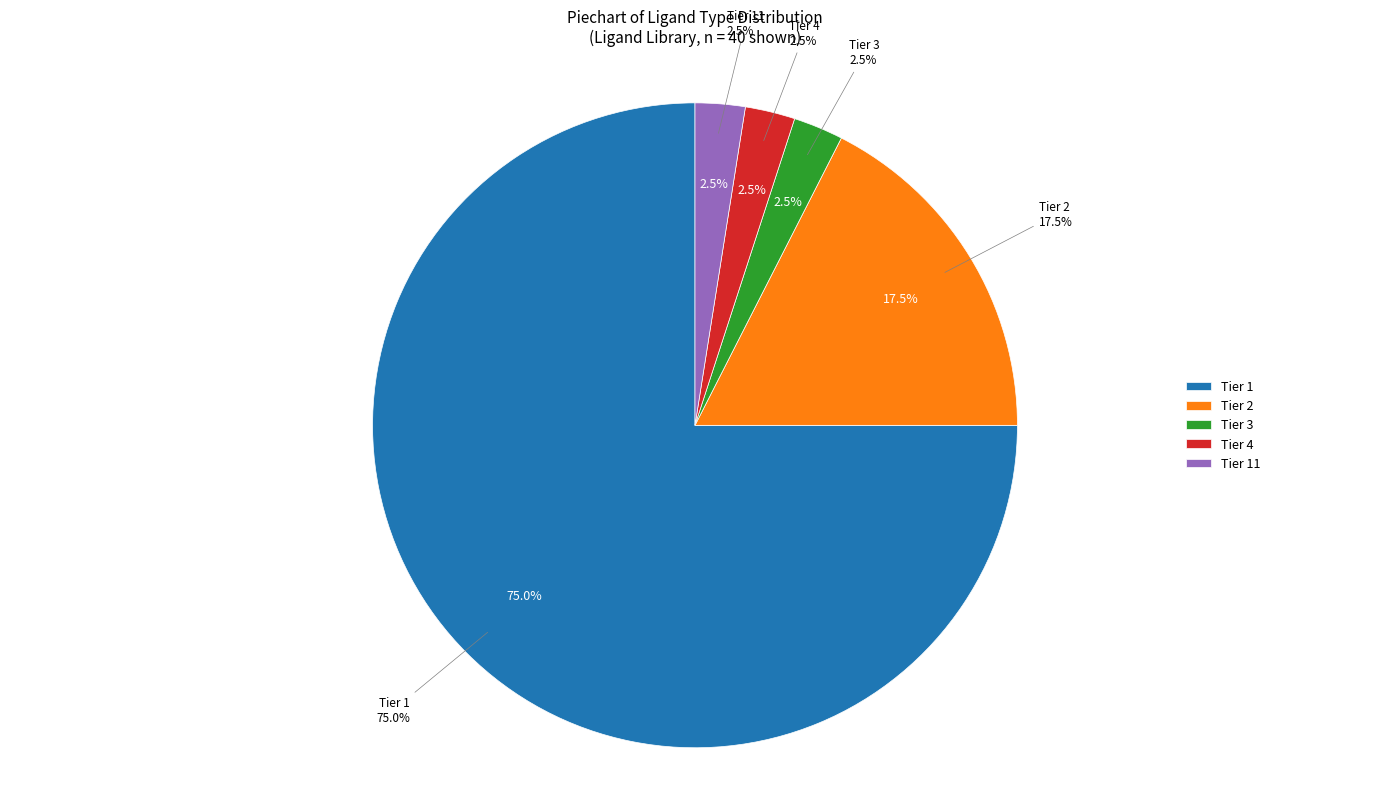

What percentage is the Tier 4 slice, to the nearest percent?

2%